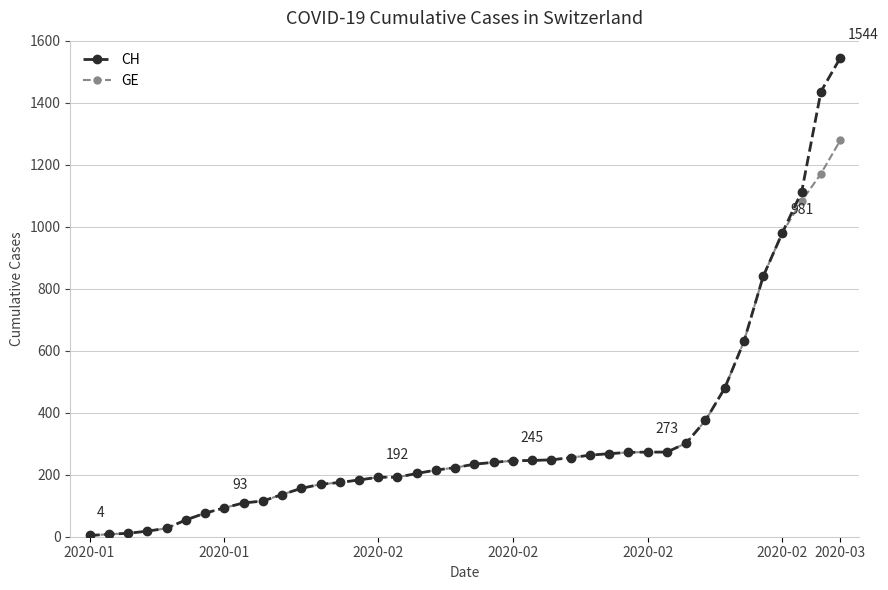

Rank the series by their maximum value, from lowest to highest.

GE, CH